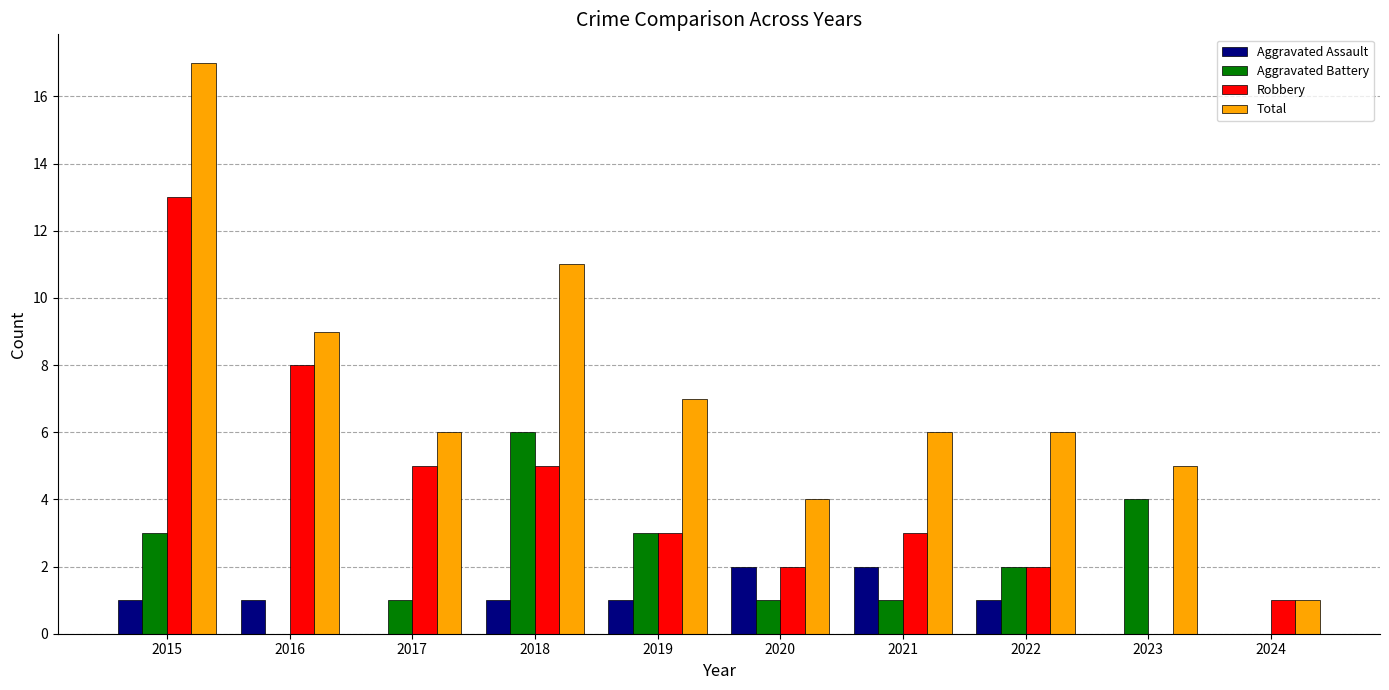

Is the value of Robbery at 2020 greater than the value of Aggravated Battery at 2020?

Yes